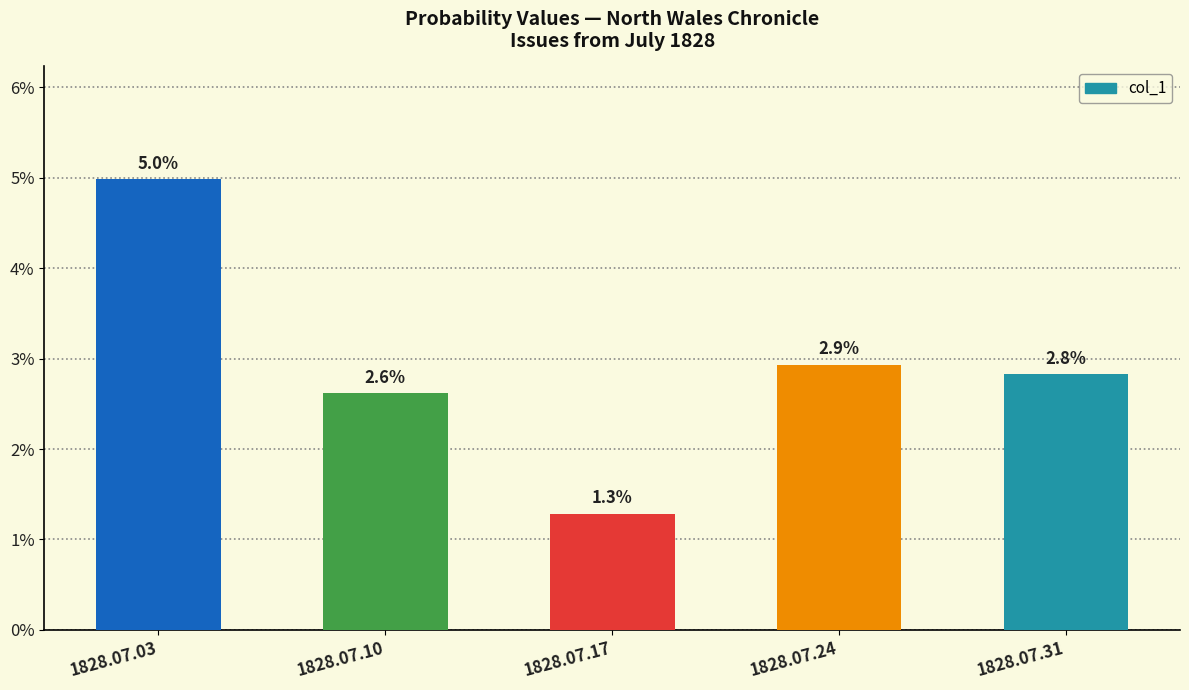

How many bars are there in total?

5